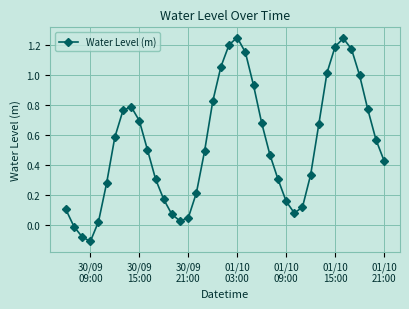

What is the difference between the maximum and minimum values?

1.4